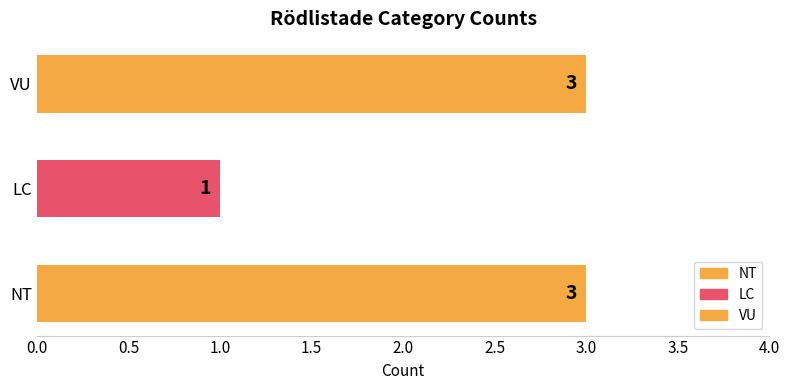

What is the ratio of the value at VU to the value at LC?

3.0